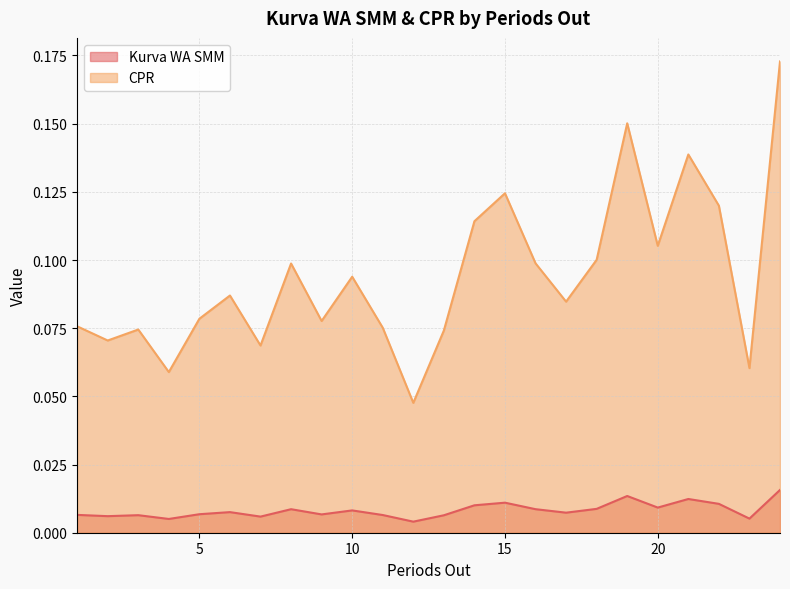

True or false: Kurva WA SMM has a value of 0.0 at 24.

True